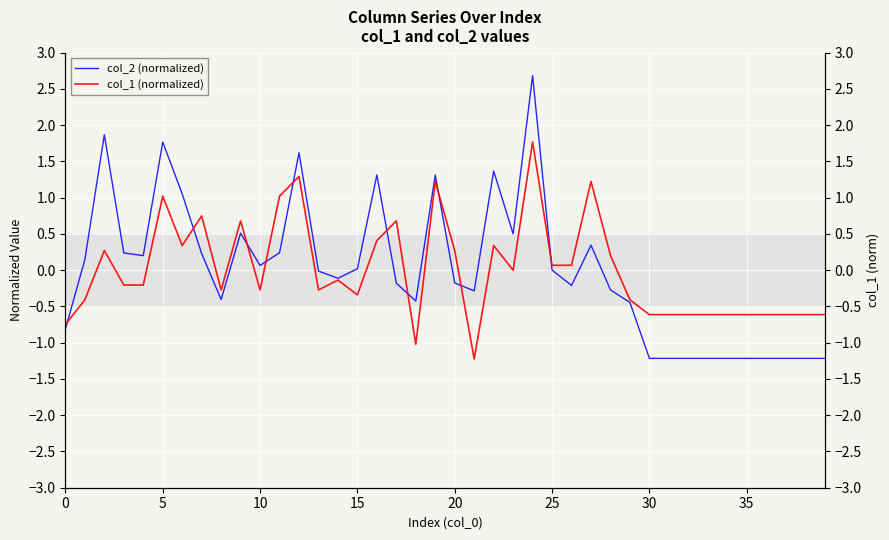

What is the difference between the maximum and minimum values in the col_1 (normalized) series?

3.0